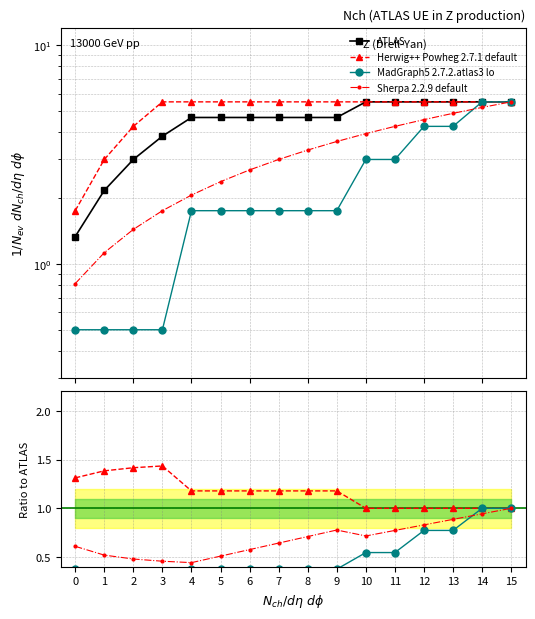

True or false: ATLAS and MadGraph5 2.7.2.atlas3 lo cross at least once.

False